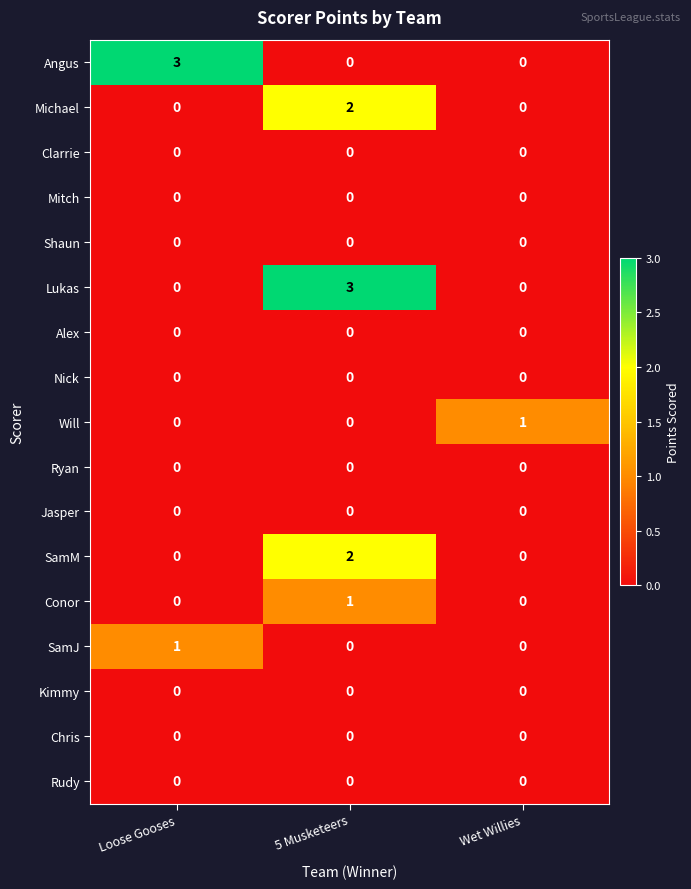

At which category is the sum across all series the highest?

5 Musketeers